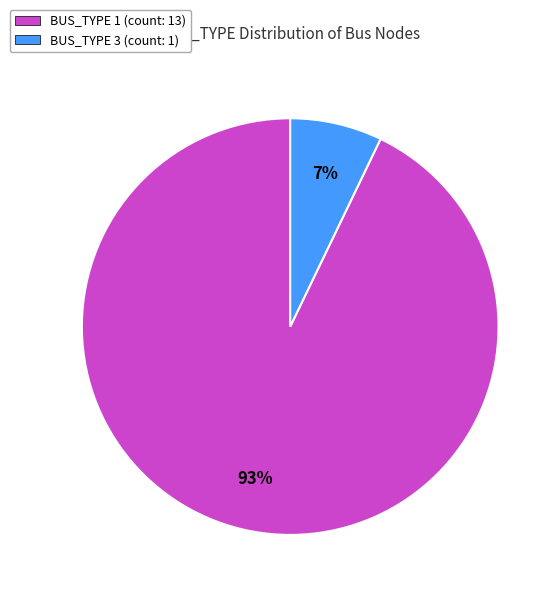

To the nearest percent, what is the difference between the largest and smallest slice percentages?

86%